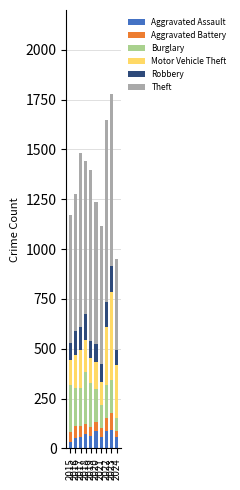

What is the sum of all Aggravated Assault values?

655